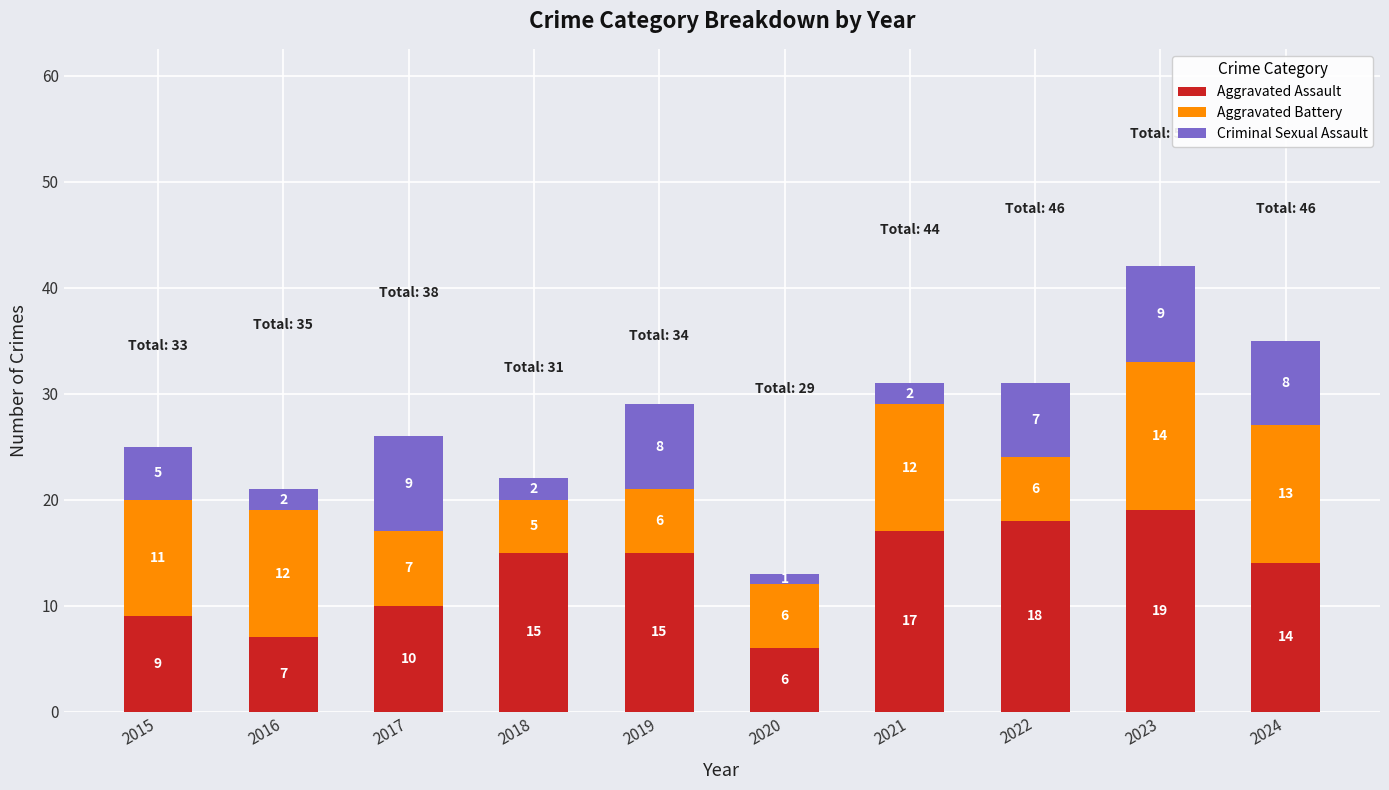

Reading right to left, list the values for the Aggravated Assault series.

14	19	18	17	6	15	15	10	7	9